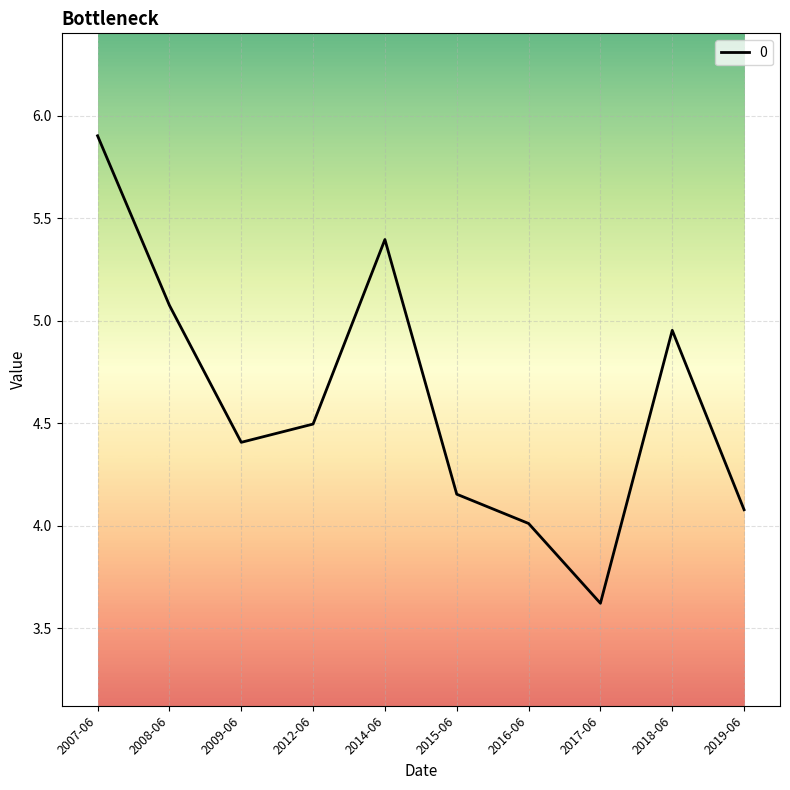

Between 2014-06 and 2008-06, which is larger?

2014-06